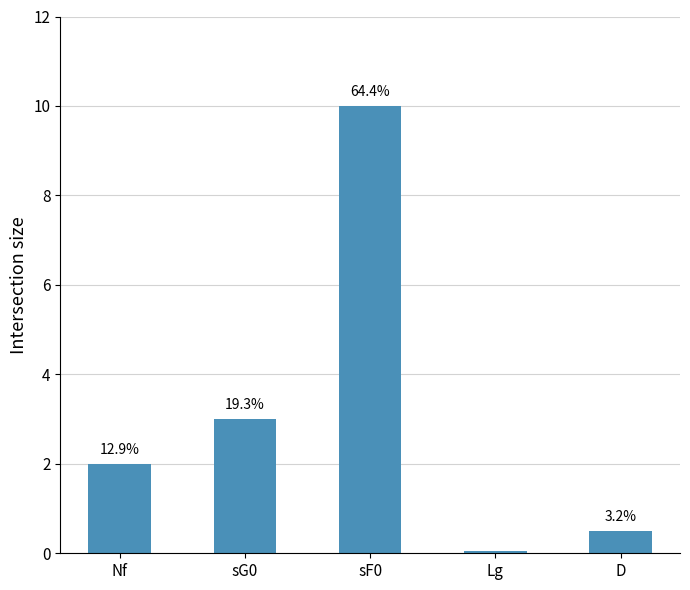

Does the chart contain any negative values?

No